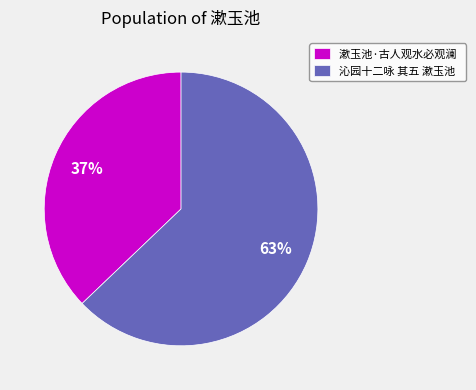

Combined, do 漱玉池·古人观水必观澜 and 沁园十二咏 其五 漱玉池 account for over 50%?

Yes